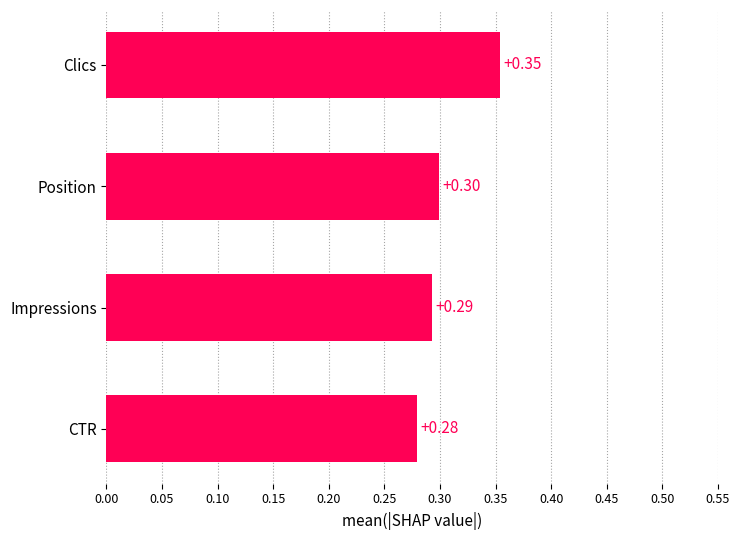

Count the number of data series in this chart.

1